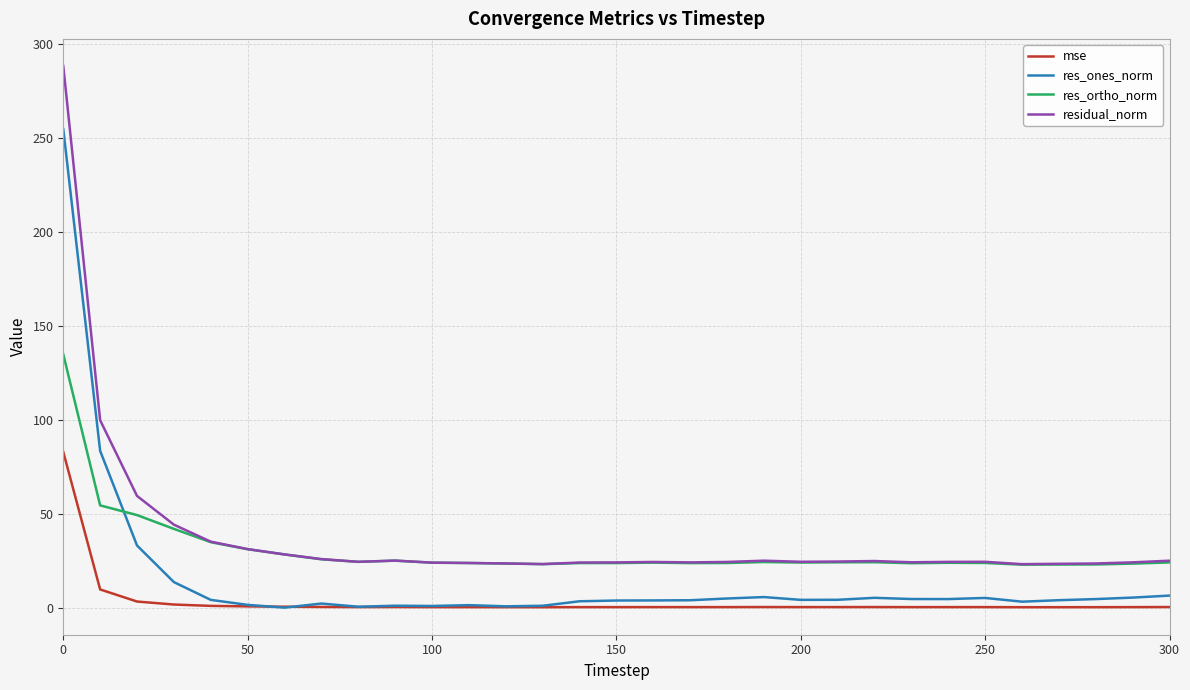

True or false: mse and res_ortho_norm cross at least once.

False